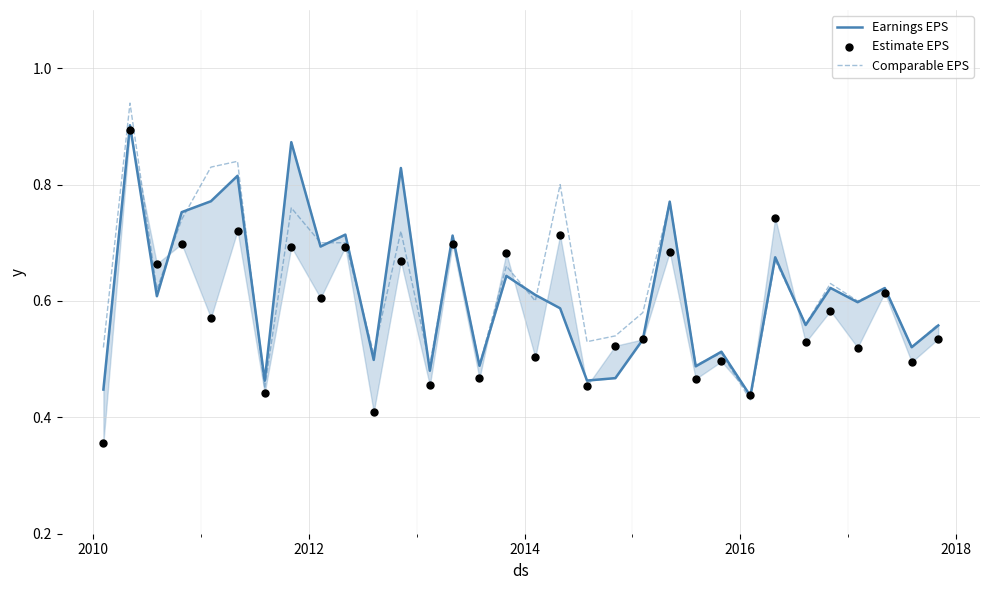

Which series has the largest total across all categories?

Comparable EPS